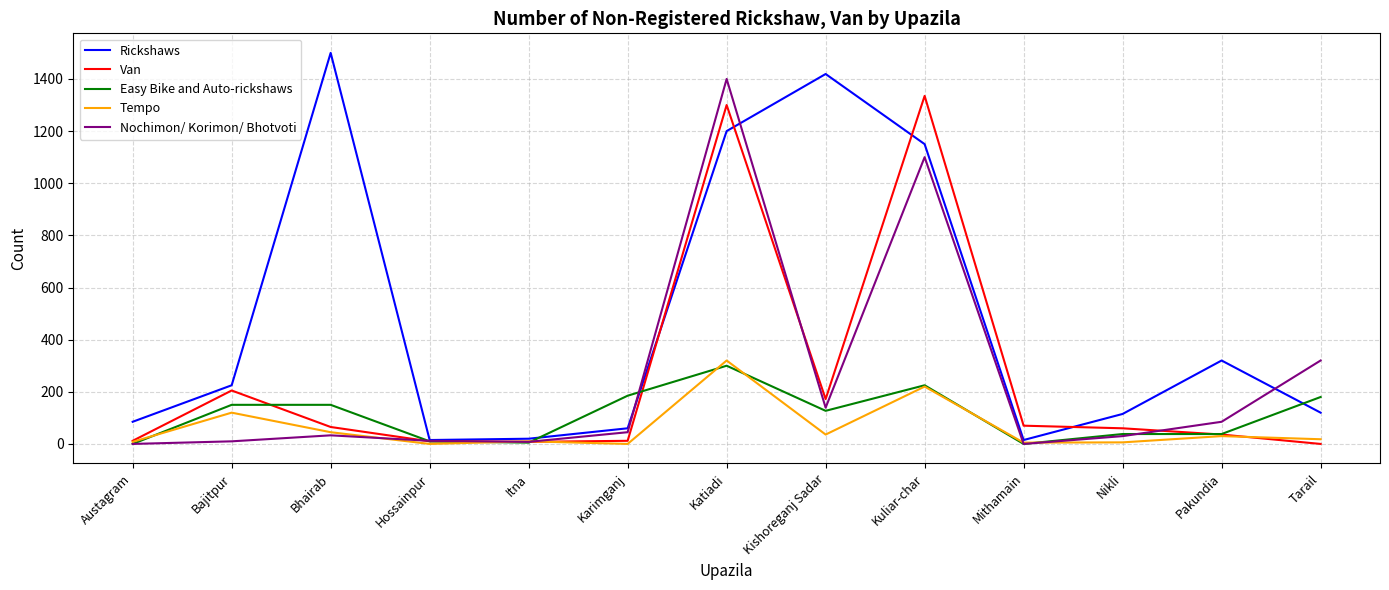

What are all the series names shown in the legend?

Rickshaws, Van, Easy Bike and Auto-rickshaws, Tempo, Nochimon/ Korimon/ Bhotvoti